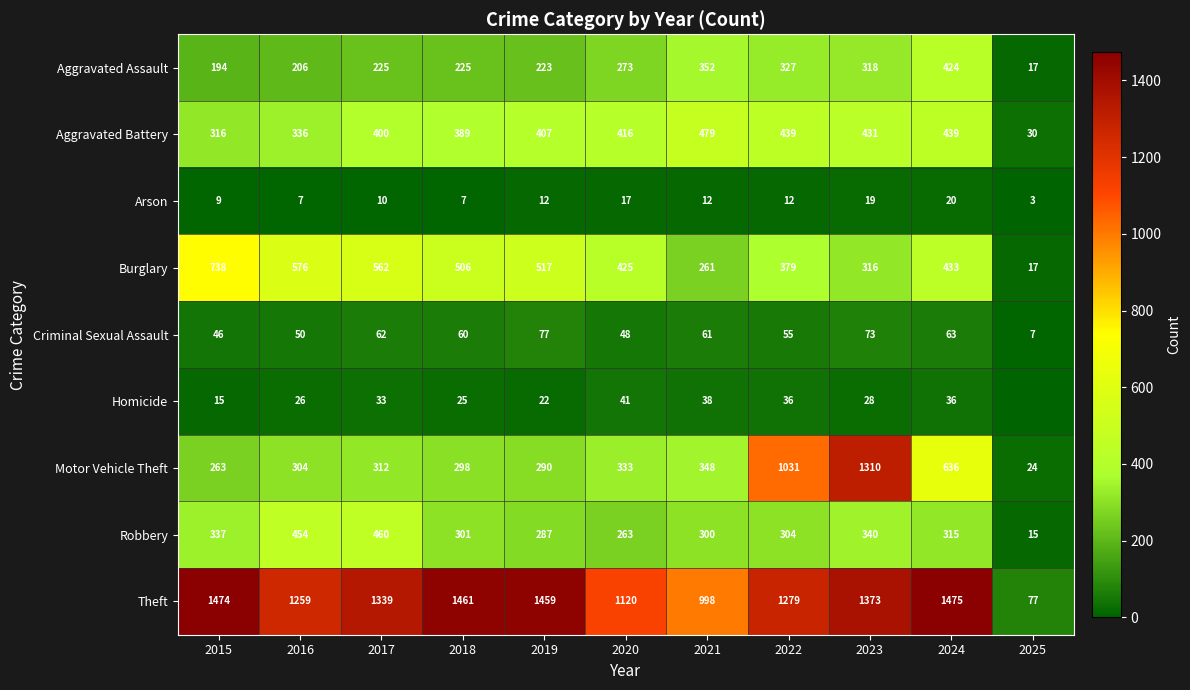

True or false: Arson has a value of 7 at 2021.

False